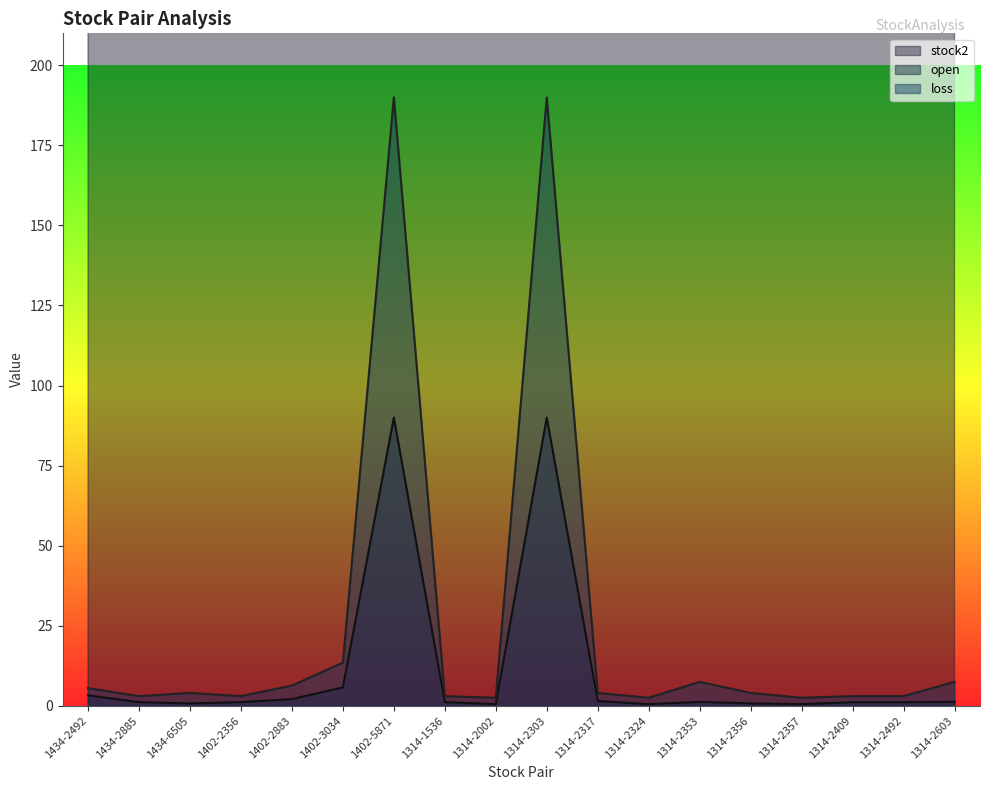

Is the value of open at 1402-2356 greater than the value of loss at 1402-2883?

No